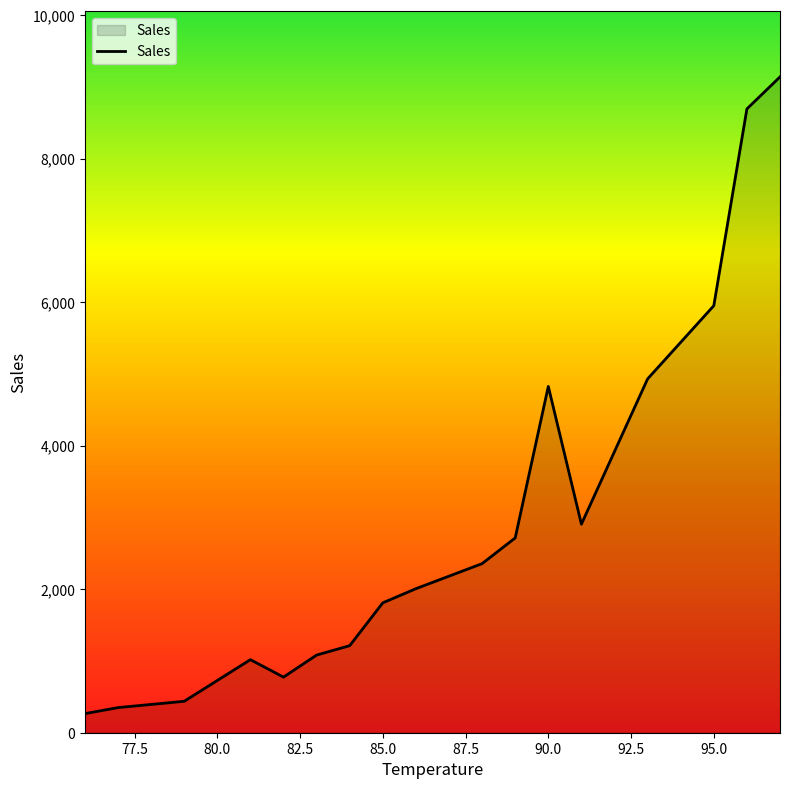

What is the greatest value displayed?

9138